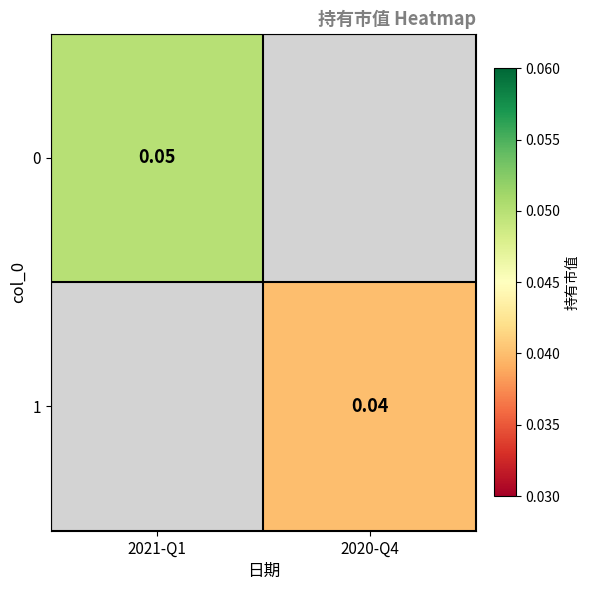

Is the value of 0 at 2020-Q4 greater than the value of 1 at 2021-Q1?

No